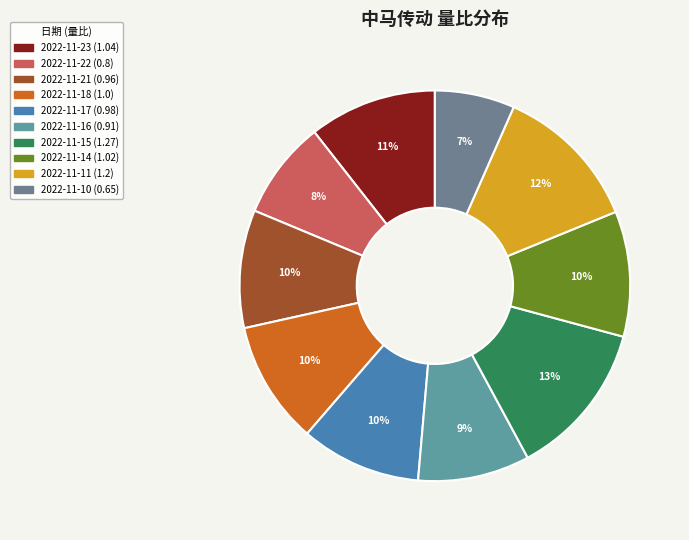

To the nearest percent, what percentage of the pie is 2022-11-11?

12%